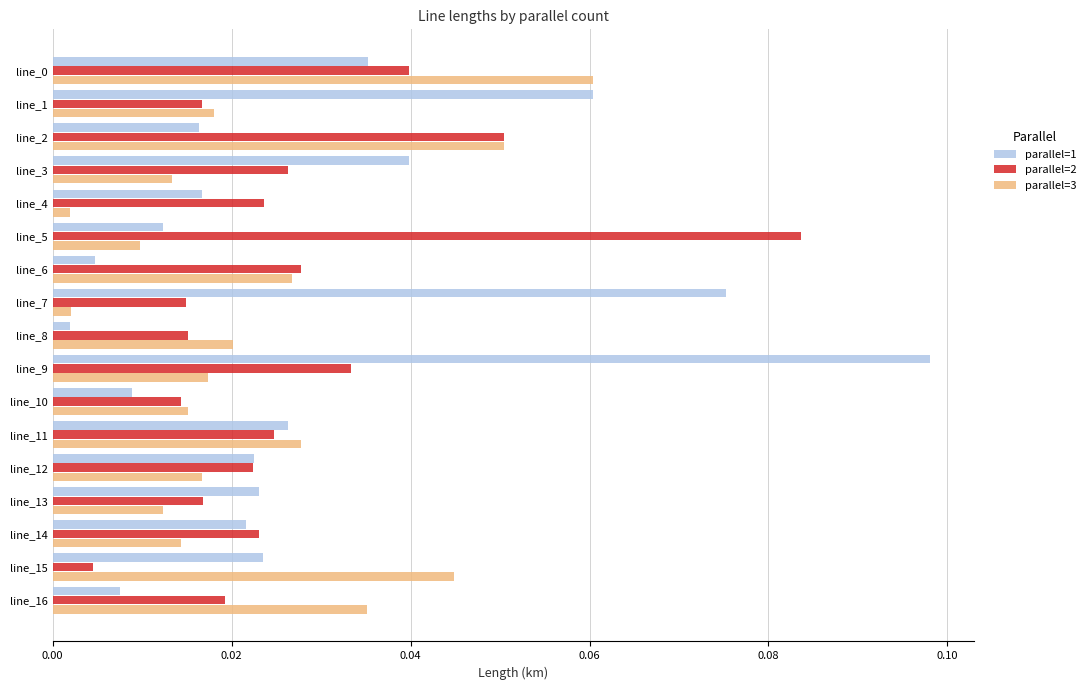

At which label does parallel=2 reach its peak?

line_5